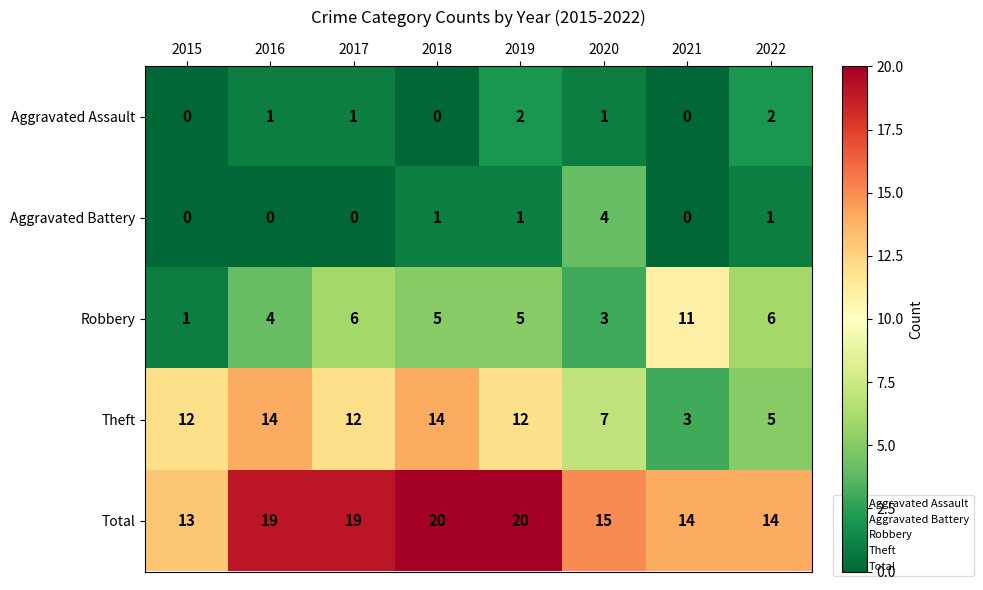

What is the sum of all Aggravated Battery values?

7